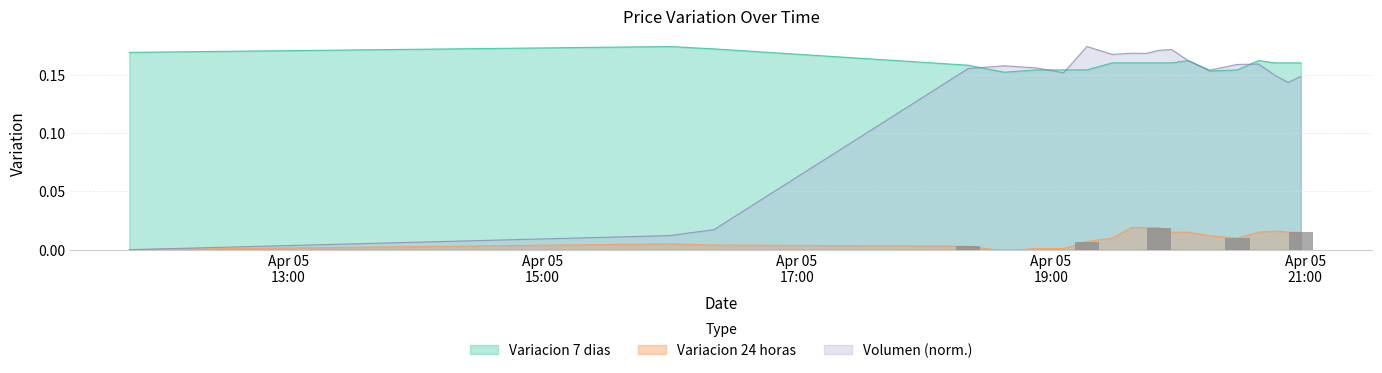

Reading left to right, what are all the values shown in this chart?

Variacion 24 horas: 0.0	0.0	0.0	0.0	-0.0	0.0	0.0	0.0	0.0	0.0	0.0	0.0	0.0	0.0	0.0	0.0	0.0	0.0	0.0	0.0
Variacion 7 dias: 0.2	0.2	0.2	0.2	0.2	0.2	0.2	0.2	0.2	0.2	0.2	0.2	0.2	0.2	0.2	0.2	0.2	0.2	0.2	0.2
Volumen: 0.0	0.0	0.0	0.2	0.2	0.2	0.2	0.2	0.2	0.2	0.2	0.2	0.2	0.2	0.2	0.2	0.2	0.1	0.1	0.1